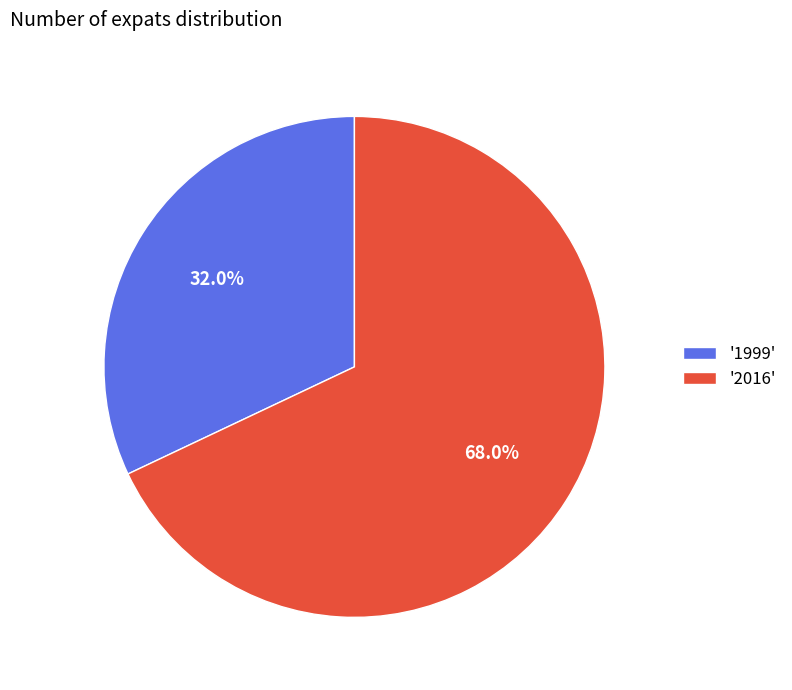

To the nearest percent, what is the difference between the largest and smallest slice percentages?

36%